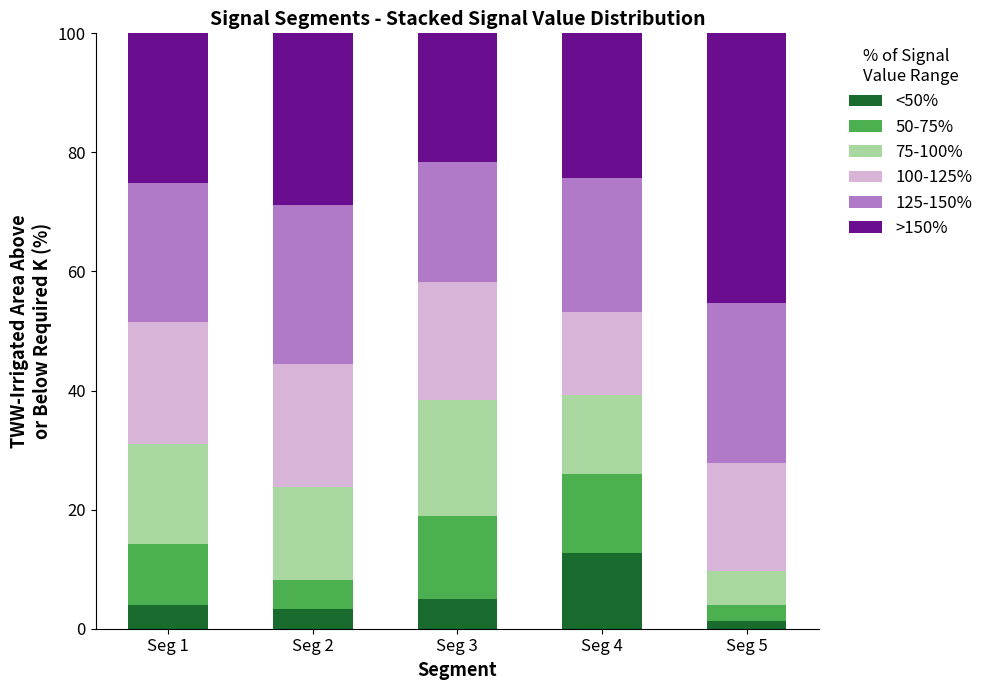

At which label does <50% reach its minimum?

Seg 5